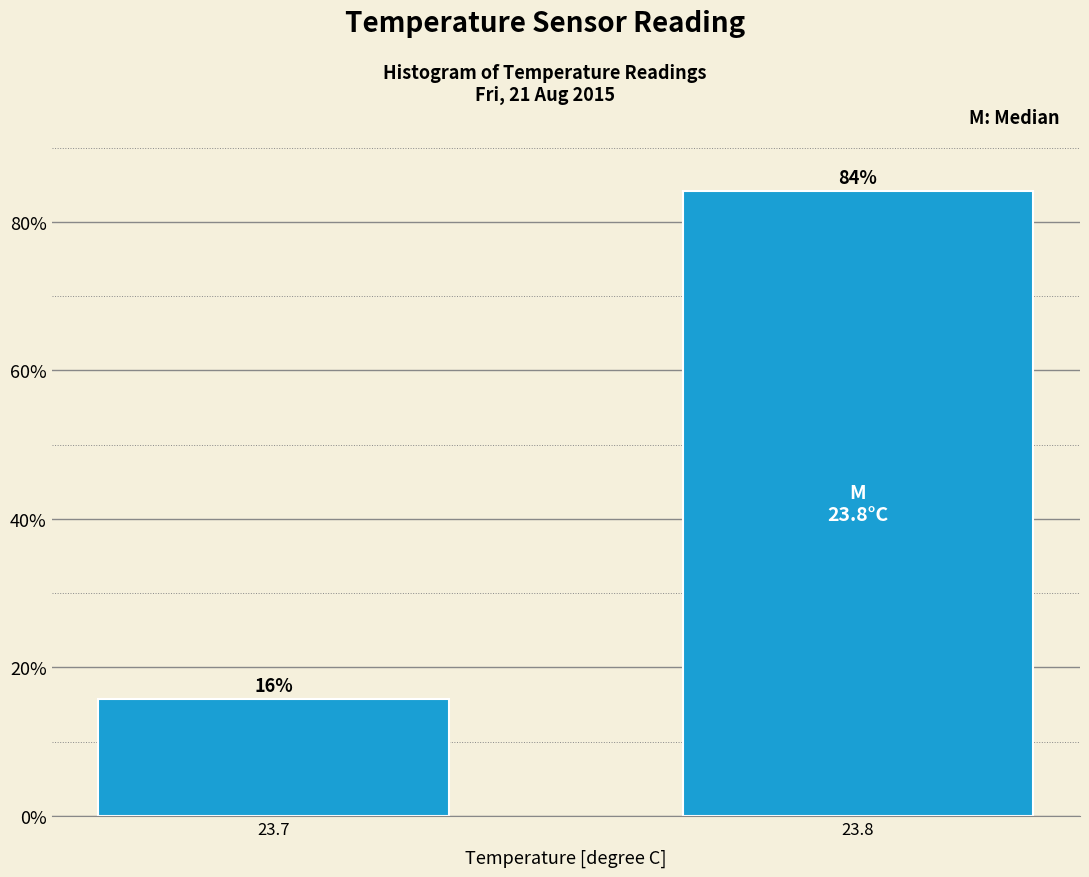

What is the sum of the values at 23.8 and 23.7?

100.0